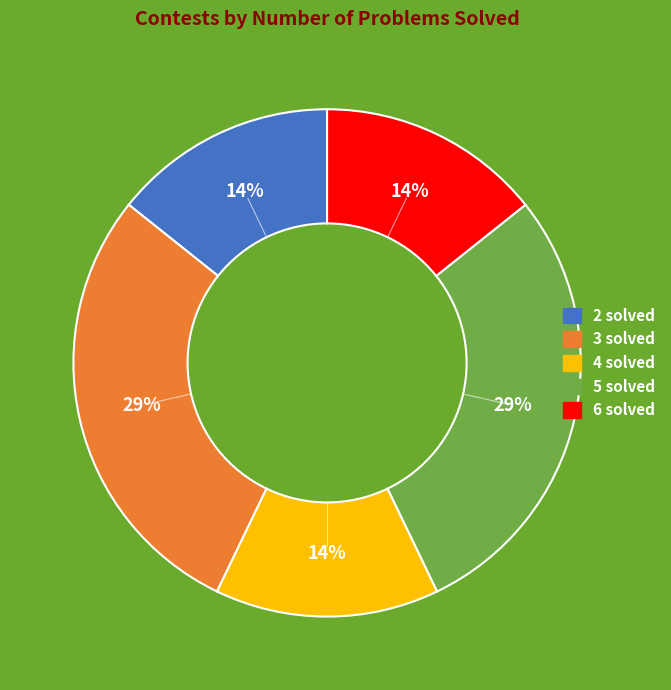

Is there any slice that represents more than half of the pie?

No